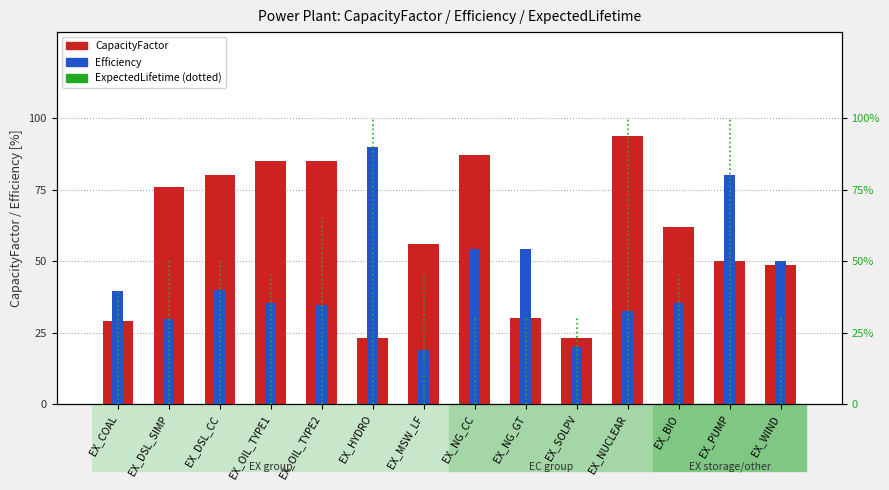

Rank the series by their average value, from highest to lowest.

CapacityFactor, ExpectedLifetime, Efficiency